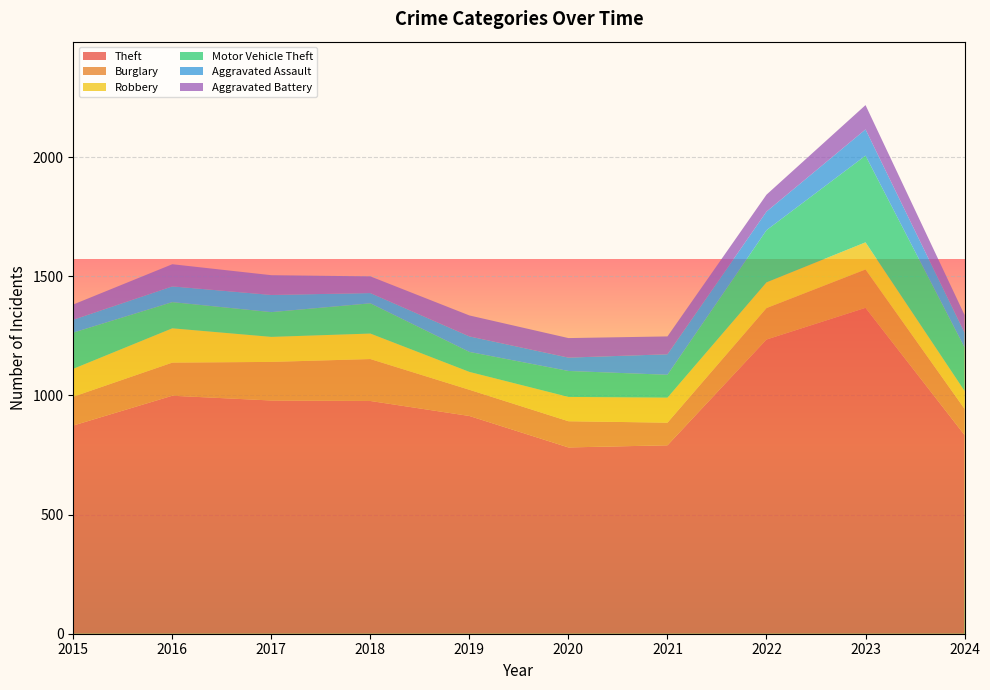

Reading left to right, list all the values displayed in this chart.

Theft: 874	999	979	977	914	782	791	1235	1368	834
Burglary: 121	139	162	176	110	110	95	132	161	110
Robbery: 117	144	105	107	75	102	105	108	114	75
Motor Vehicle Theft: 152	110	104	127	84	109	96	219	364	183
Aggravated Assault: 54	66	72	43	65	56	86	78	110	62
Aggravated Battery: 64	93	83	70	88	82	75	71	102	74